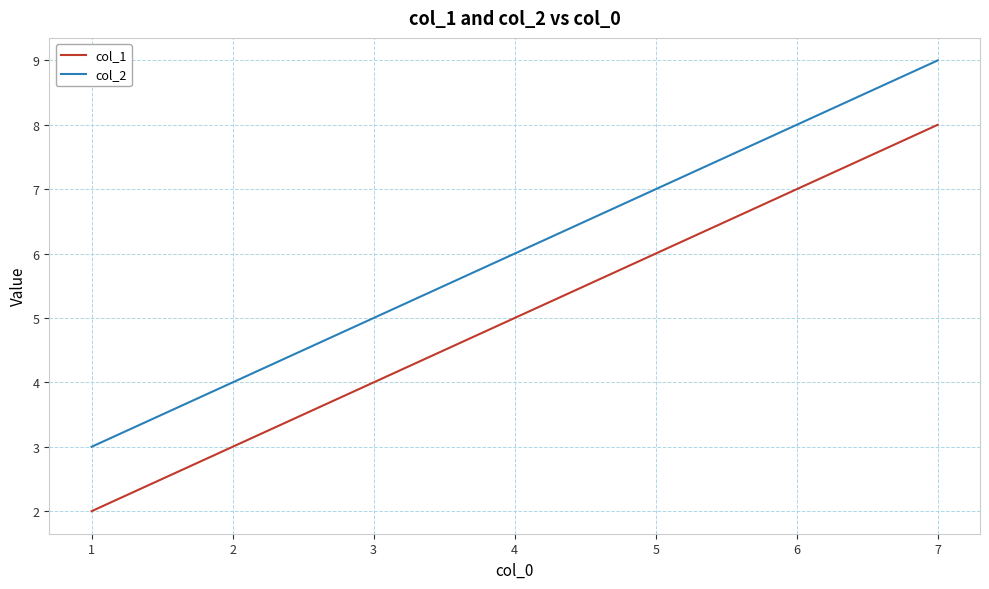

What is the total value across all series at 7?

17